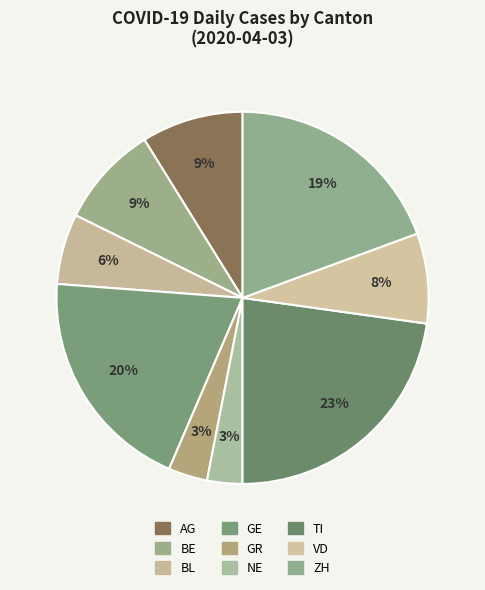

To the nearest percent, what percentage of the pie is ZH?

19%